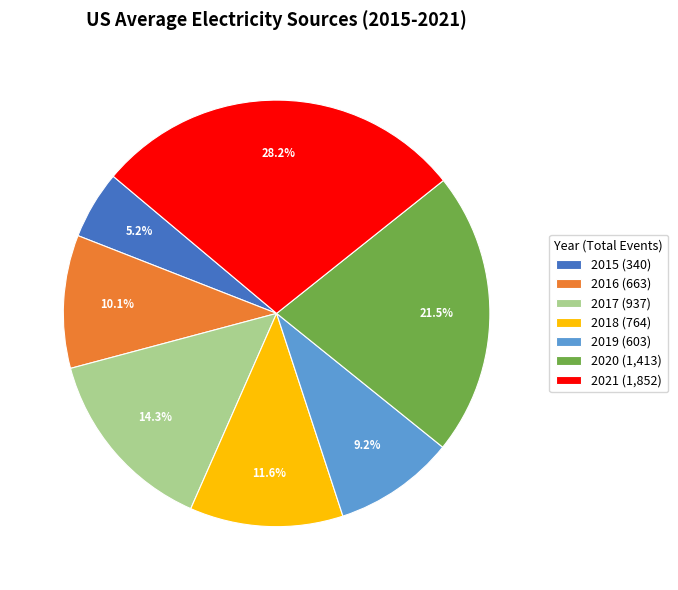

To the nearest percent, what is the combined percentage of 2018 and 2017?

26%